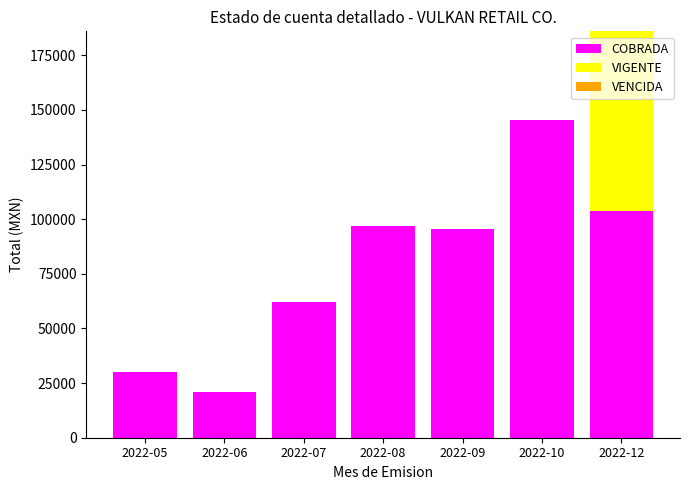

Reading left to right, what are the values for COBRADA?

2022-05=29971.4	2022-06=21138.0	2022-07=62114.9	2022-08=96743.1	2022-09=95370.7	2022-10=145200.2	2022-12=103943.0